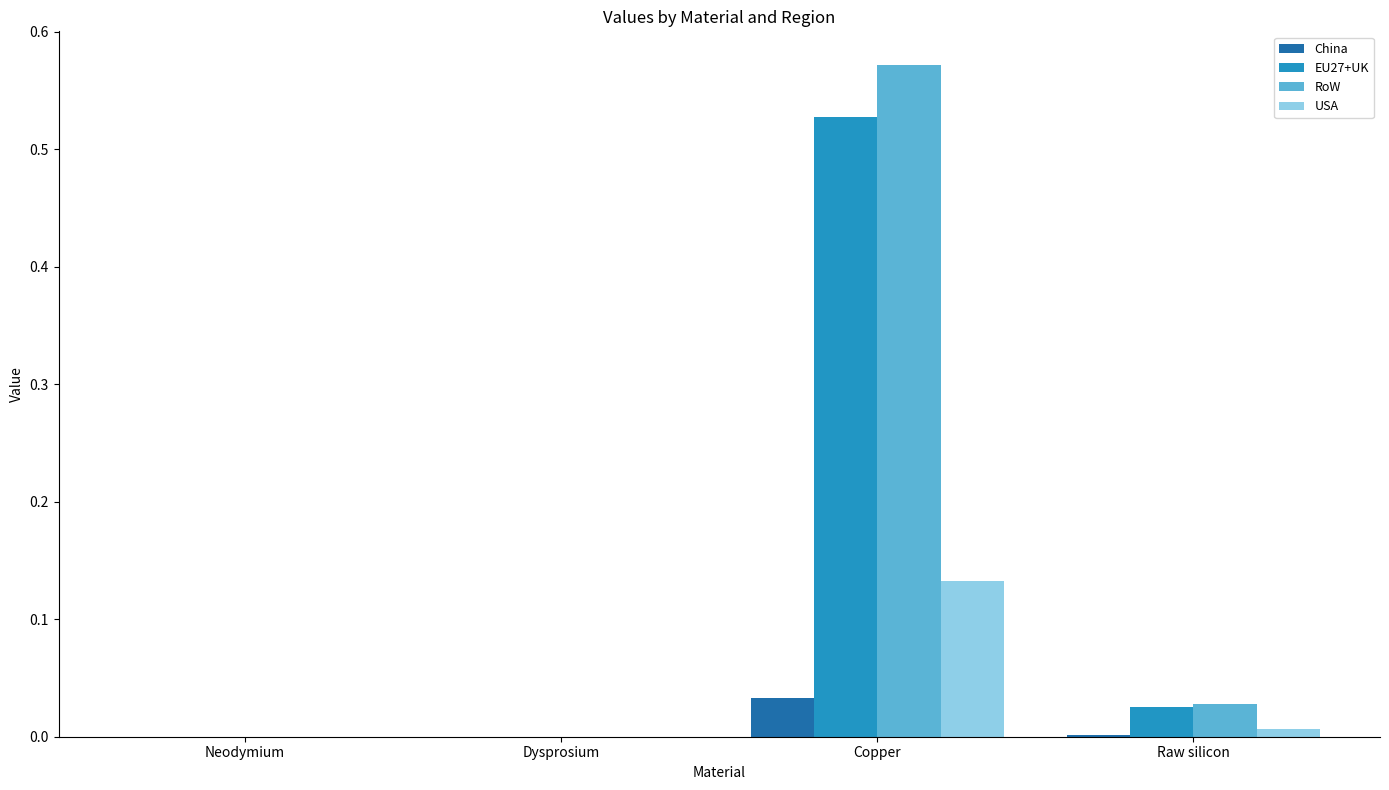

What are all the series names shown in the legend?

China, EU27+UK, RoW, USA